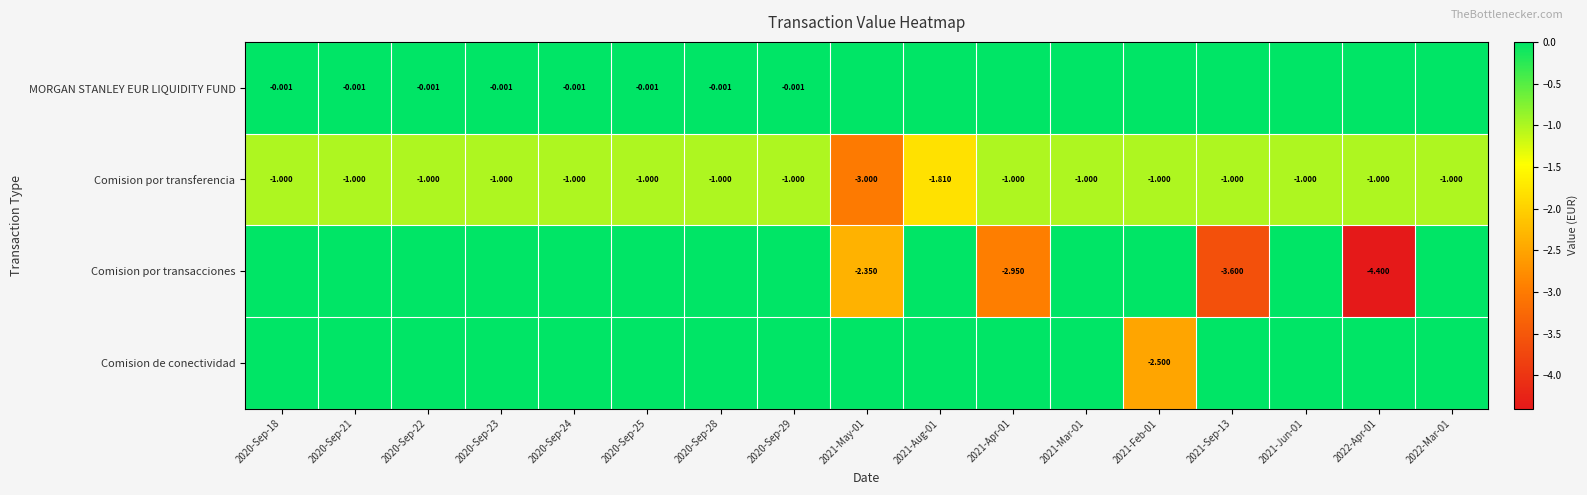

Between 2022-Mar-01 and 2020-Sep-22, which is larger?

2022-Mar-01